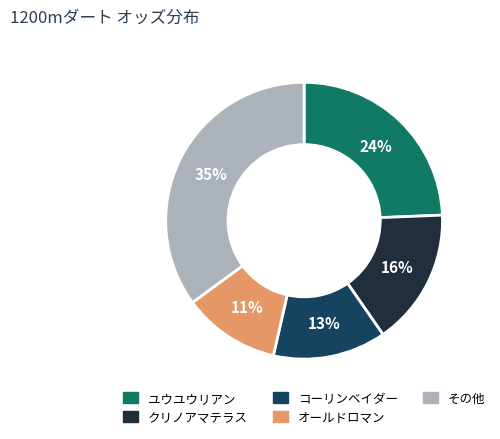

To the nearest percent, what is the difference between the largest and smallest slice percentages?

24%